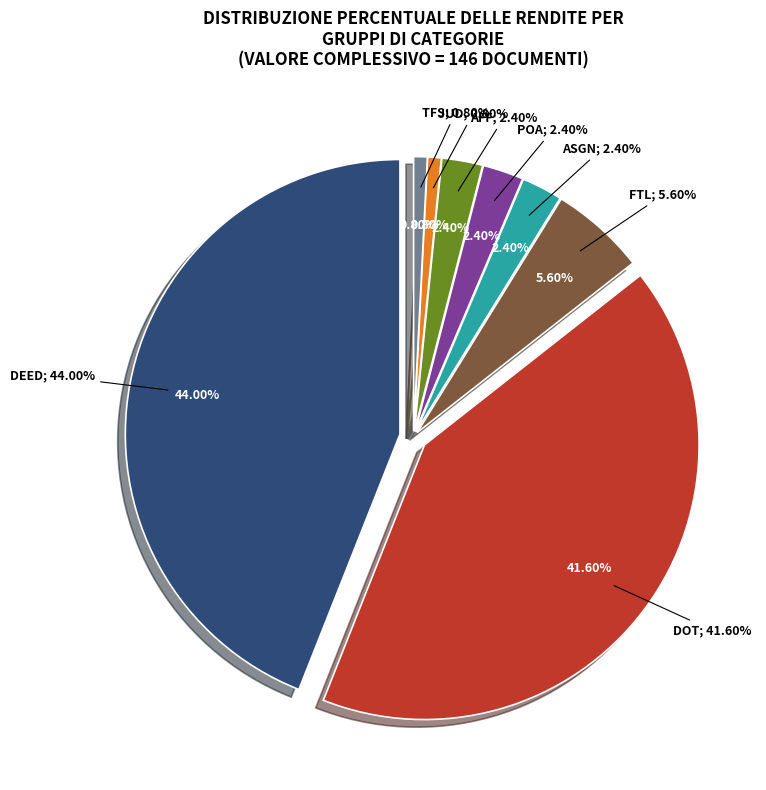

Is it true that DEED is 30% of the pie?

False